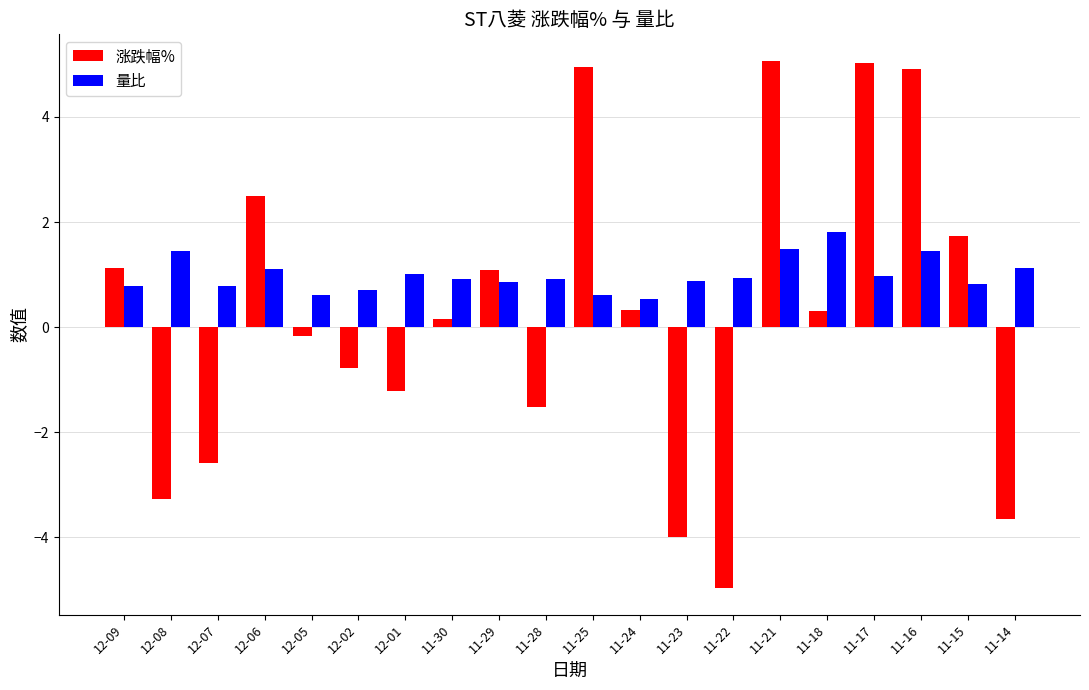

What are all the series names shown in the legend?

涨跌幅%, 量比